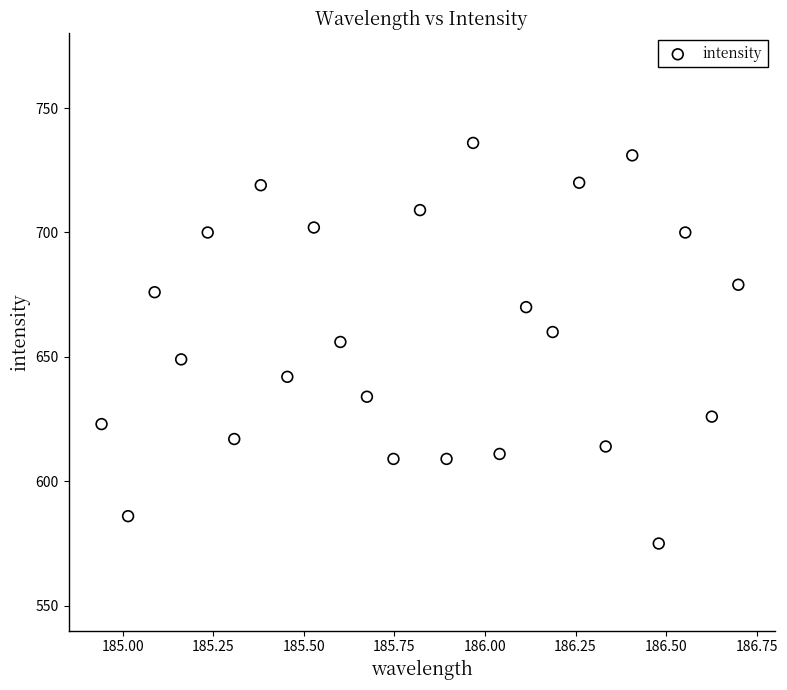

What is the range of Y values (max minus min)?

161